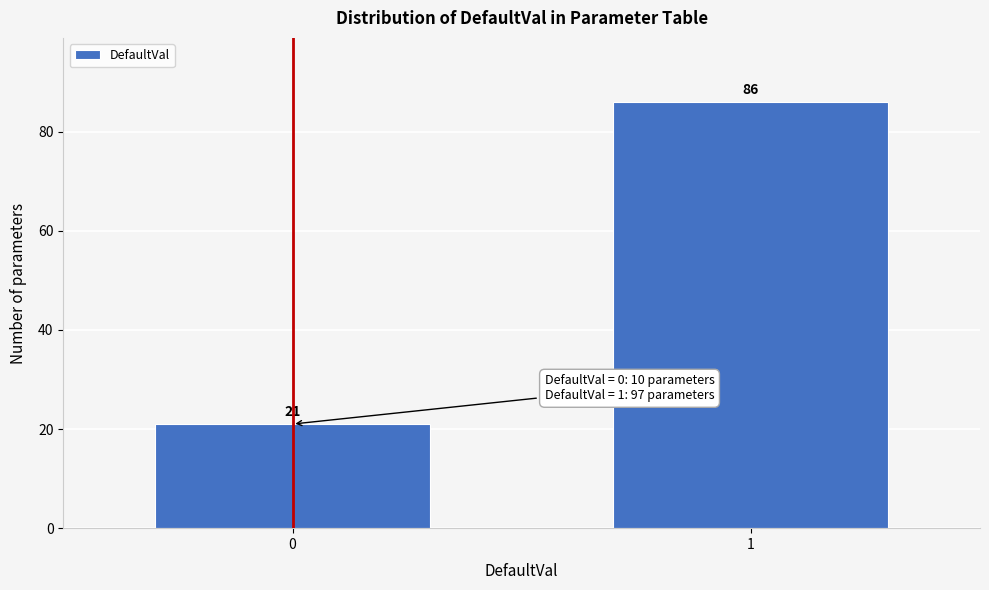

Reading left to right, transcribe all the data shown in this chart.

0=21	1=86